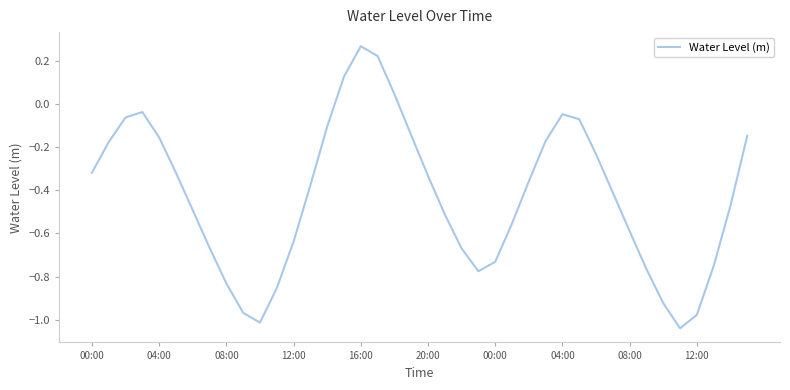

How many lines are shown in the chart?

1